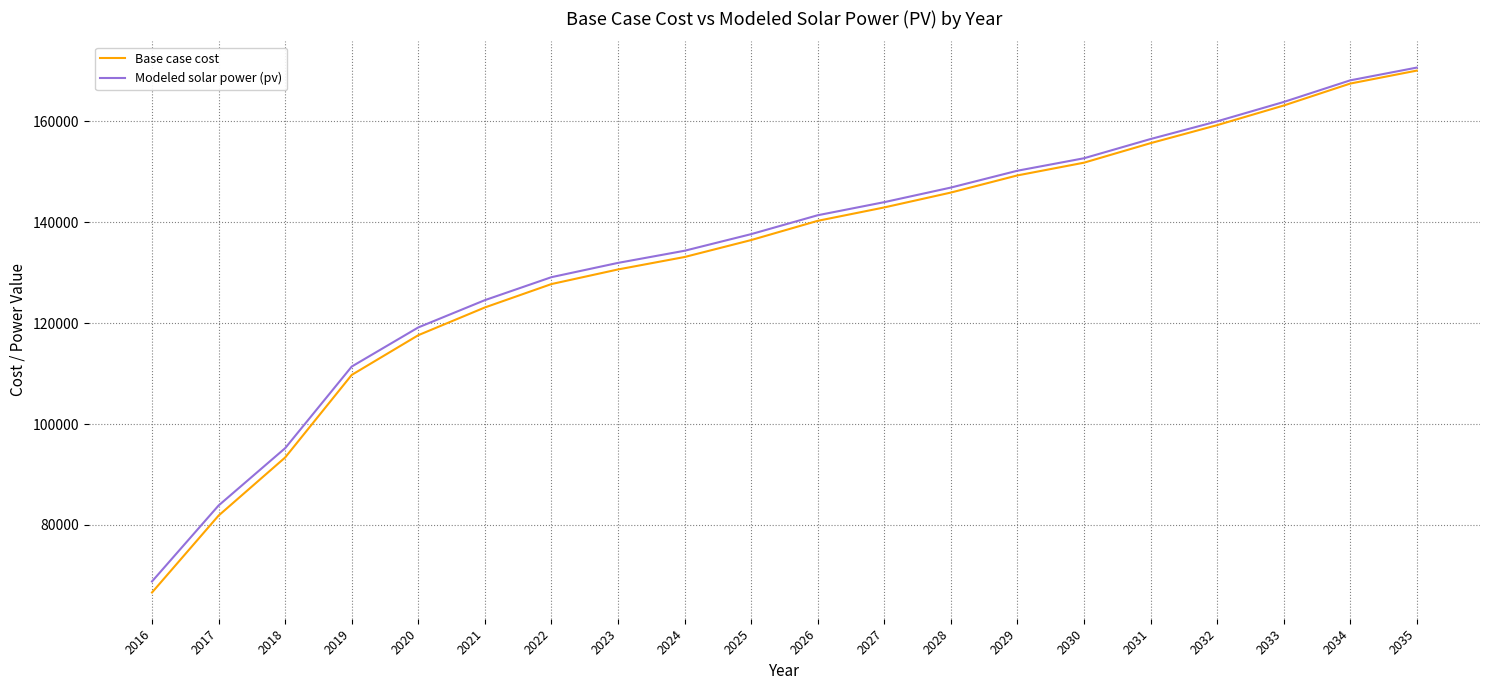

What is the sum of all Base case cost values?

2665797.8